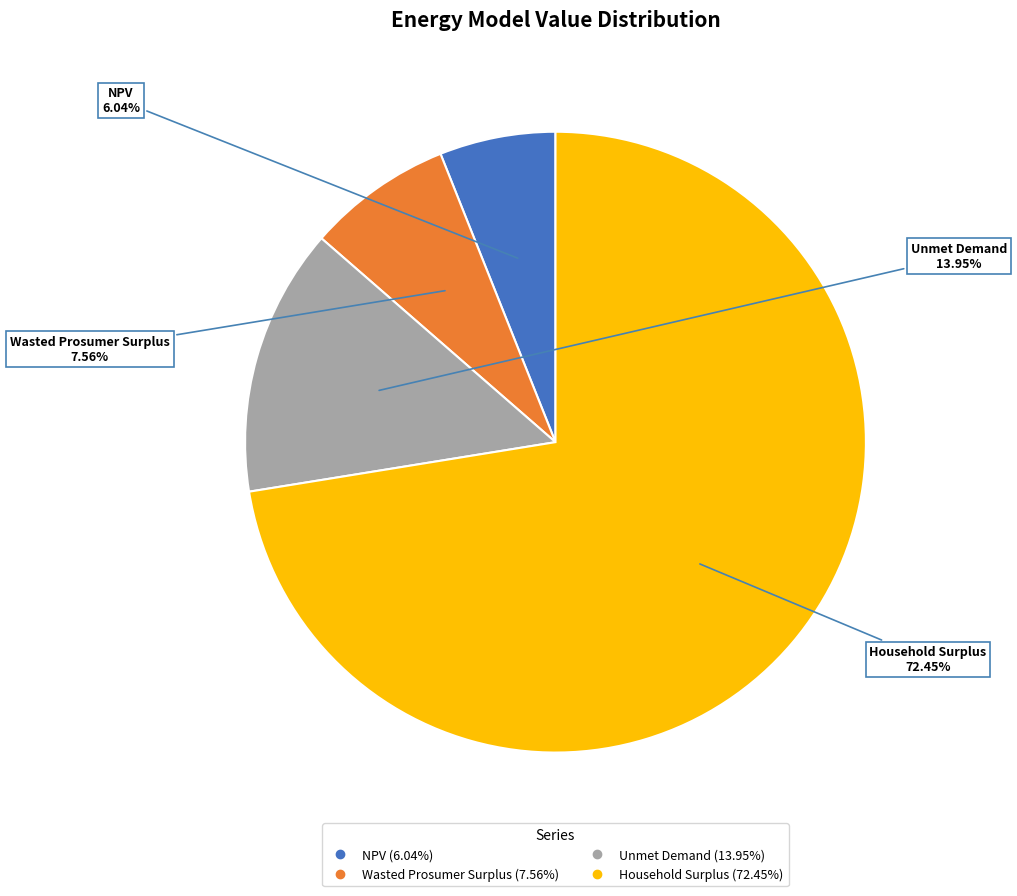

To the nearest percent, what percentage of the pie is NPV?

6%